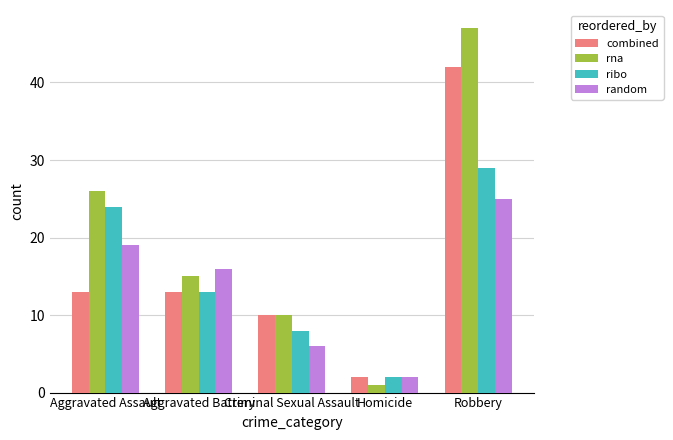

Between Homicide and Robbery, which series saw the biggest shift?

rna